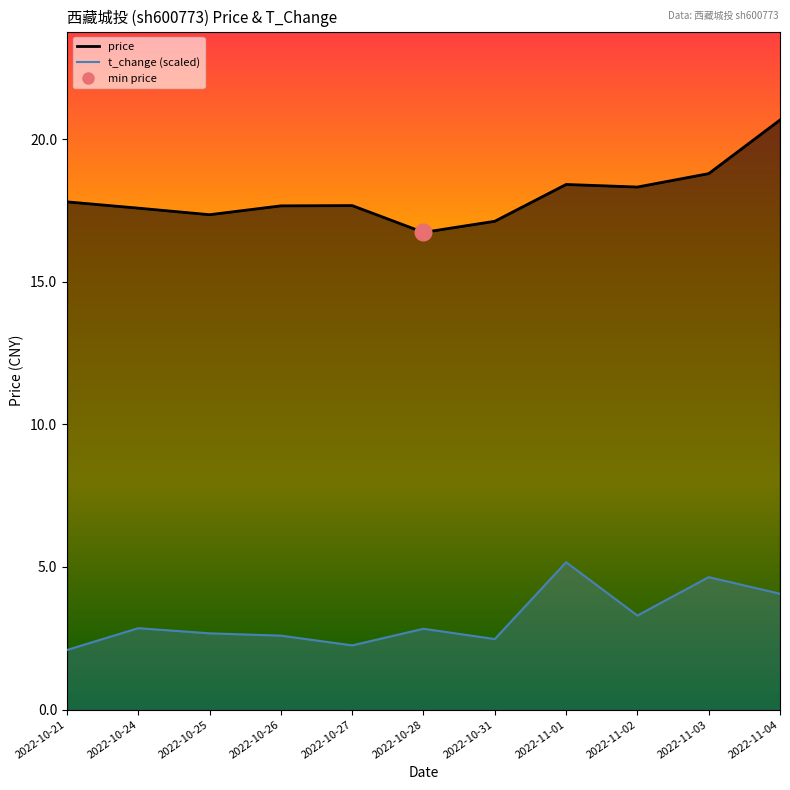

Reading left to right, what are all the values shown in this chart?

price: 17.8	17.6	17.4	17.7	17.7	16.7	17.1	18.4	18.3	18.8	20.7
t_change: 2.1	2.9	2.7	2.6	2.3	2.8	2.5	5.2	3.3	4.6	4.1